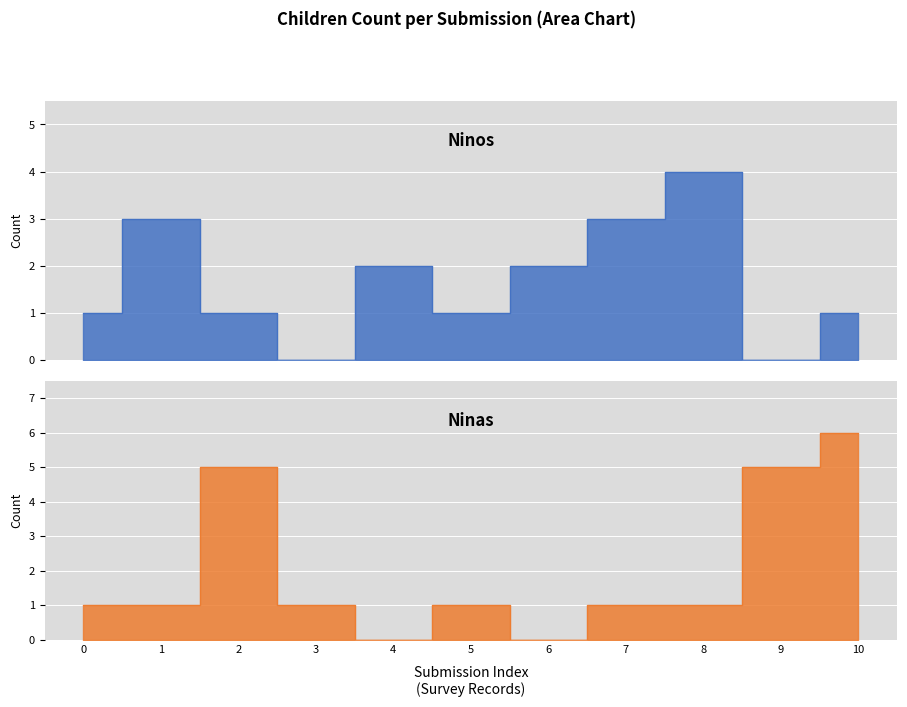

What is the difference between the second highest and minimum values in the Ninos series?

3